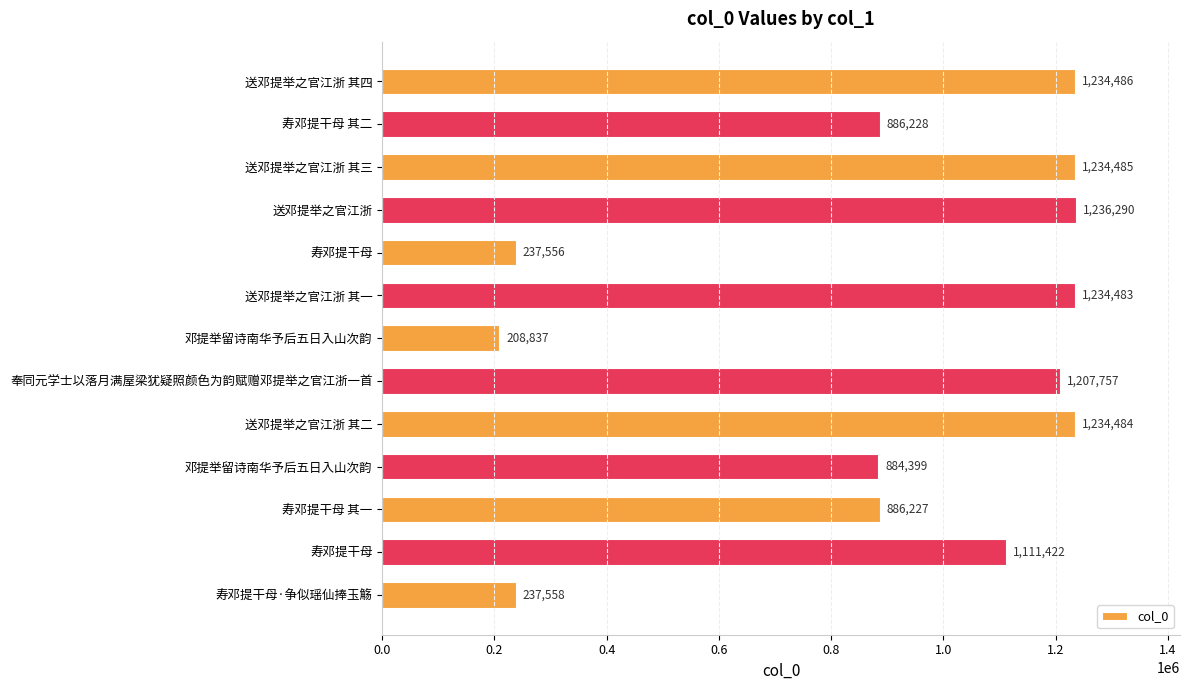

Count the number of data series in this chart.

1